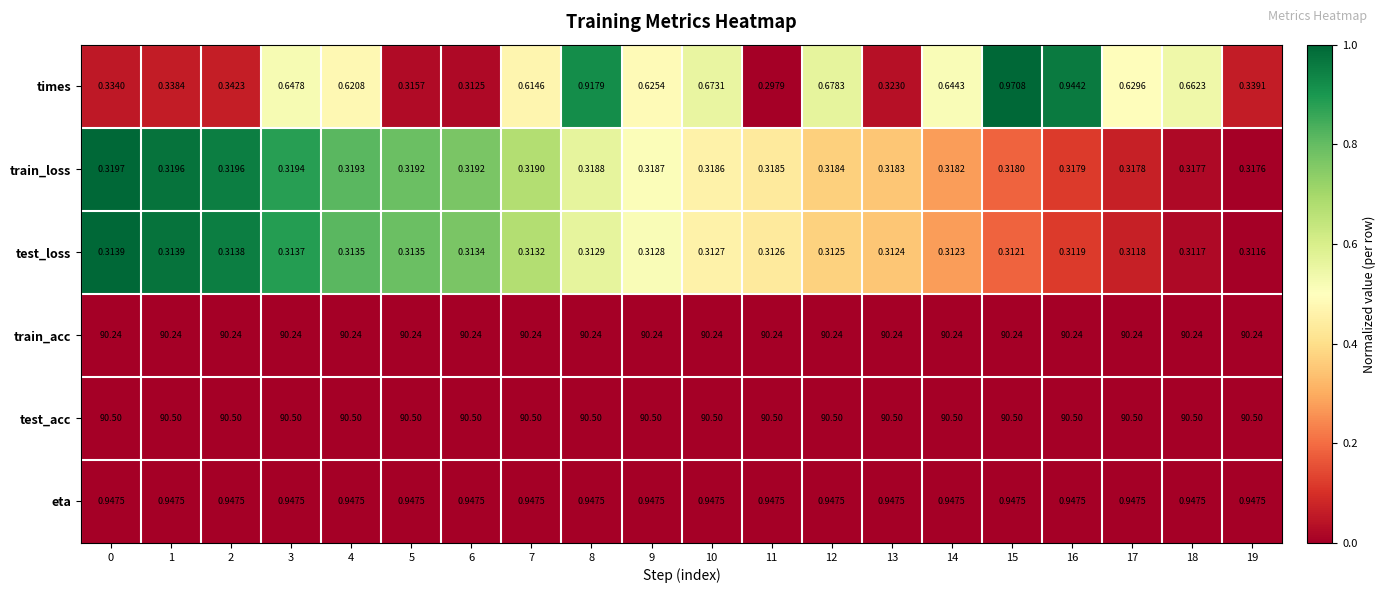

At which category is the sum across all series the highest?

15